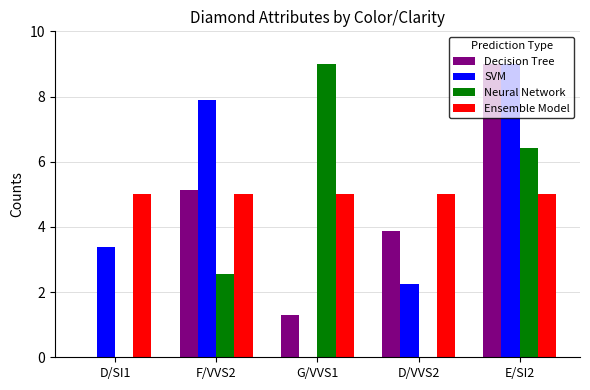

Is it true that Ensemble Model equals 5.0 at E/SI2?

True